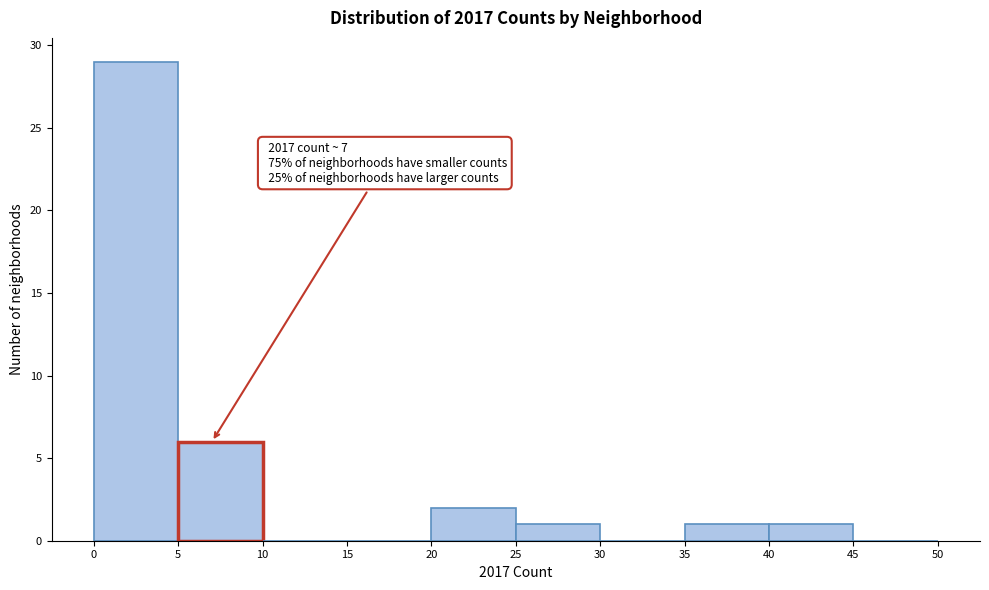

Over which range of the x-axis is the bar tallest?

0 to 5